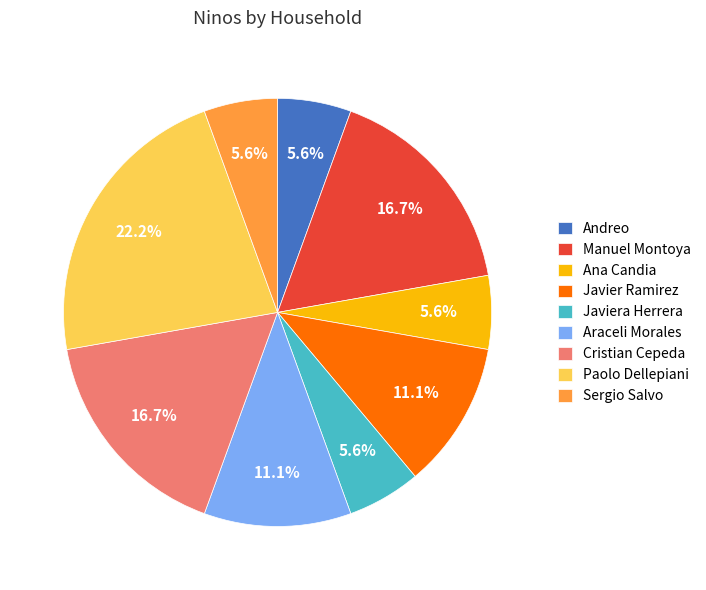

To the nearest percent, what is the combined percentage of Andreo and Araceli Morales?

17%